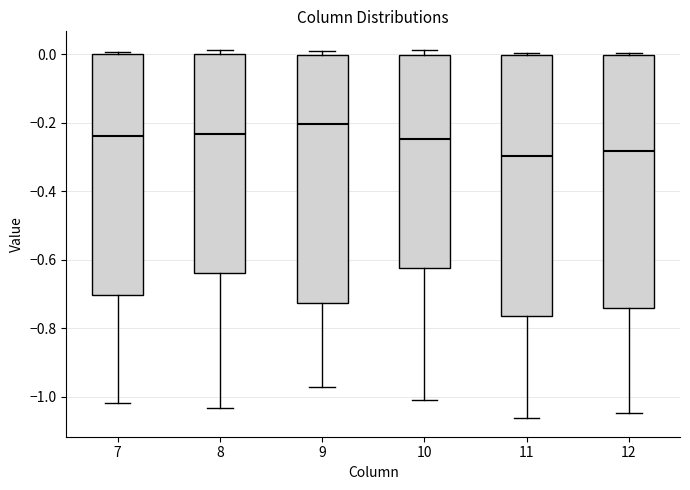

Reading left to right, transcribe this box plot: for each box, give where its median line is, the range the box spans, and where its two whiskers end, as read against the y-axis. The values are not printed on the chart, so give them approximately, as read against the axis.

7: median -0.24, box -0.70 to 0.00, whiskers -1.02 to 0.00 (just above the box's upper edge)
8: median -0.24, box -0.64 to 0.00, whiskers -1.04 to 0.02
9: median -0.20, box -0.72 to 0.00, whiskers -0.98 to 0.02
10: median -0.24, box -0.62 to 0.00, whiskers -1.00 to 0.02
11: median -0.30, box -0.76 to 0.00, whiskers -1.06 to 0.00 (just above the box's upper edge)
12: median -0.28, box -0.74 to 0.00, whiskers -1.04 to 0.00 (just above the box's upper edge)